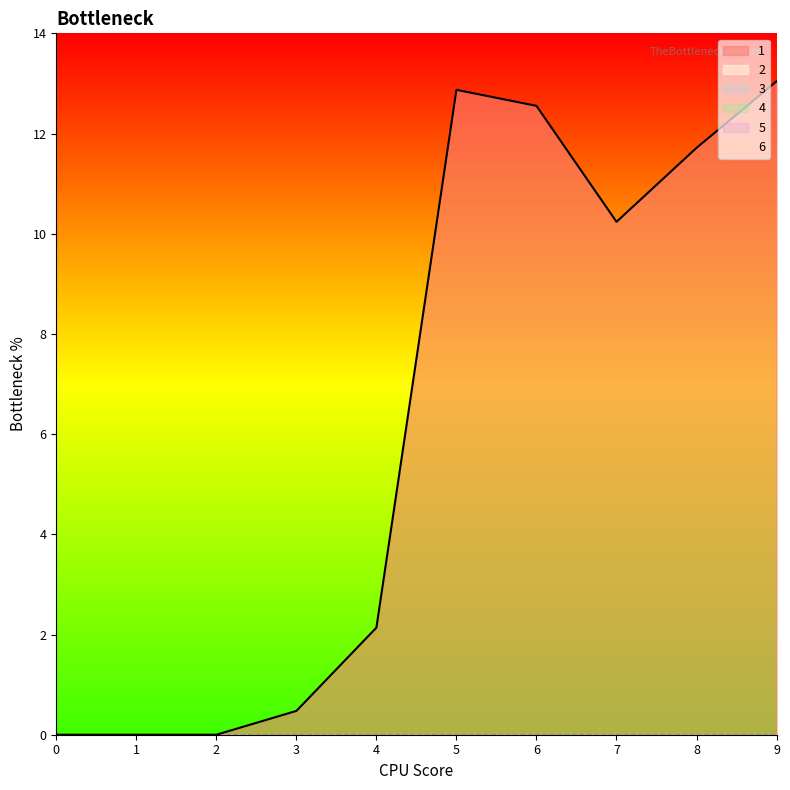

Reading left to right, list all the values displayed in this chart.

1: 0.0	0.0	0.0	0.5	2.1	12.9	12.6	10.2	11.7	13.0
2: 0.0	0.0	0.0	0.0	0.0	0.0	0.0	0.0	0.0	0.0
3: 0.0	0.0	0.0	0.0	0.0	0.0	0.0	0.0	0.0	0.0
4: 0.0	0.0	0.0	0.0	0.0	0.0	0.0	0.0	0.0	0.0
5: 0.0	0.0	0.0	0.0	0.0	0.0	0.0	0.0	0.0	0.0
6: 0.0	0.0	0.0	0.0	0.0	0.0	0.0	0.0	0.0	0.0